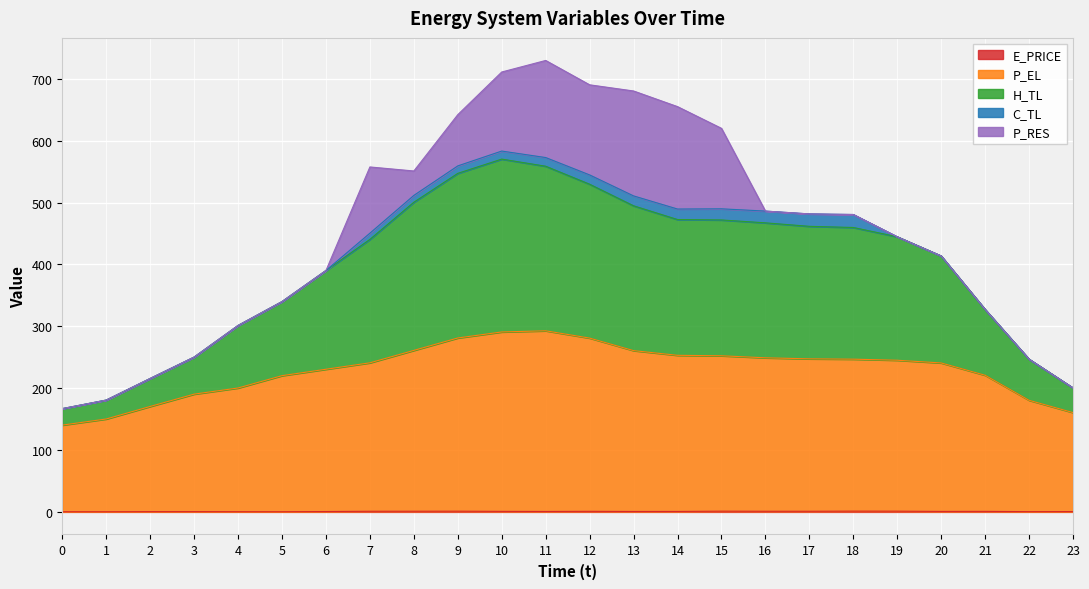

Does the chart display data point markers on the line(s)?

No